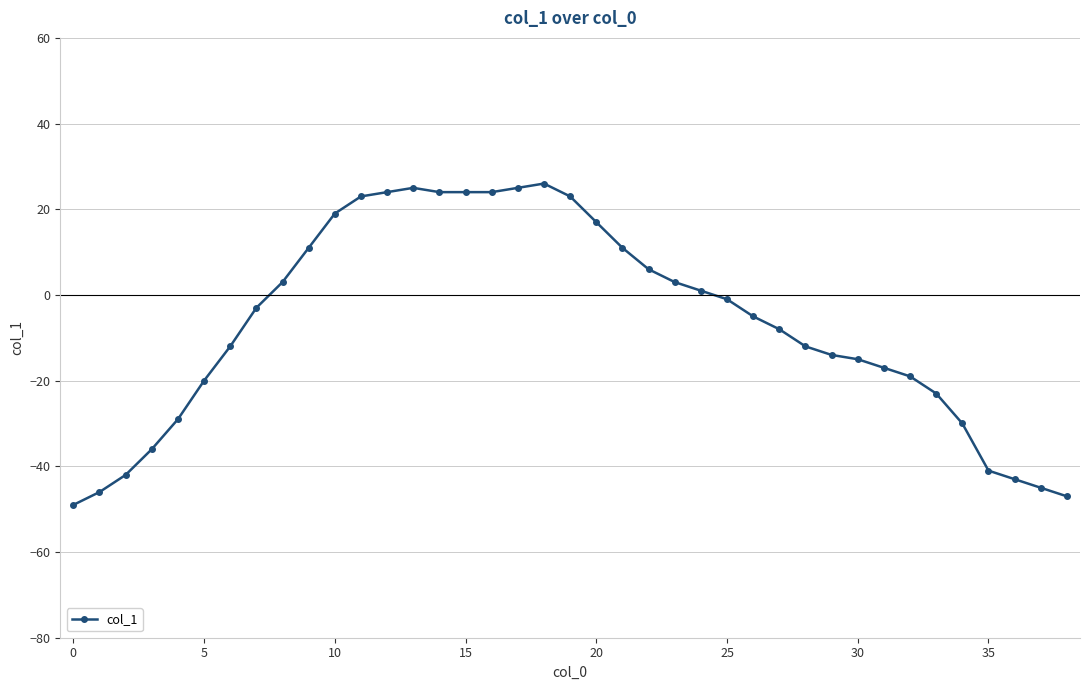

What is the sum of all values?

-268